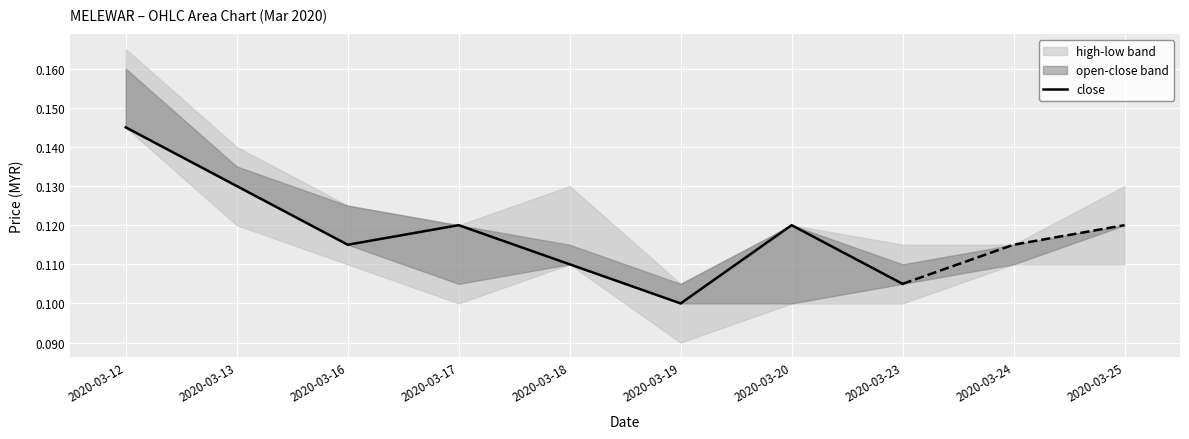

How many lines are shown in the chart?

1